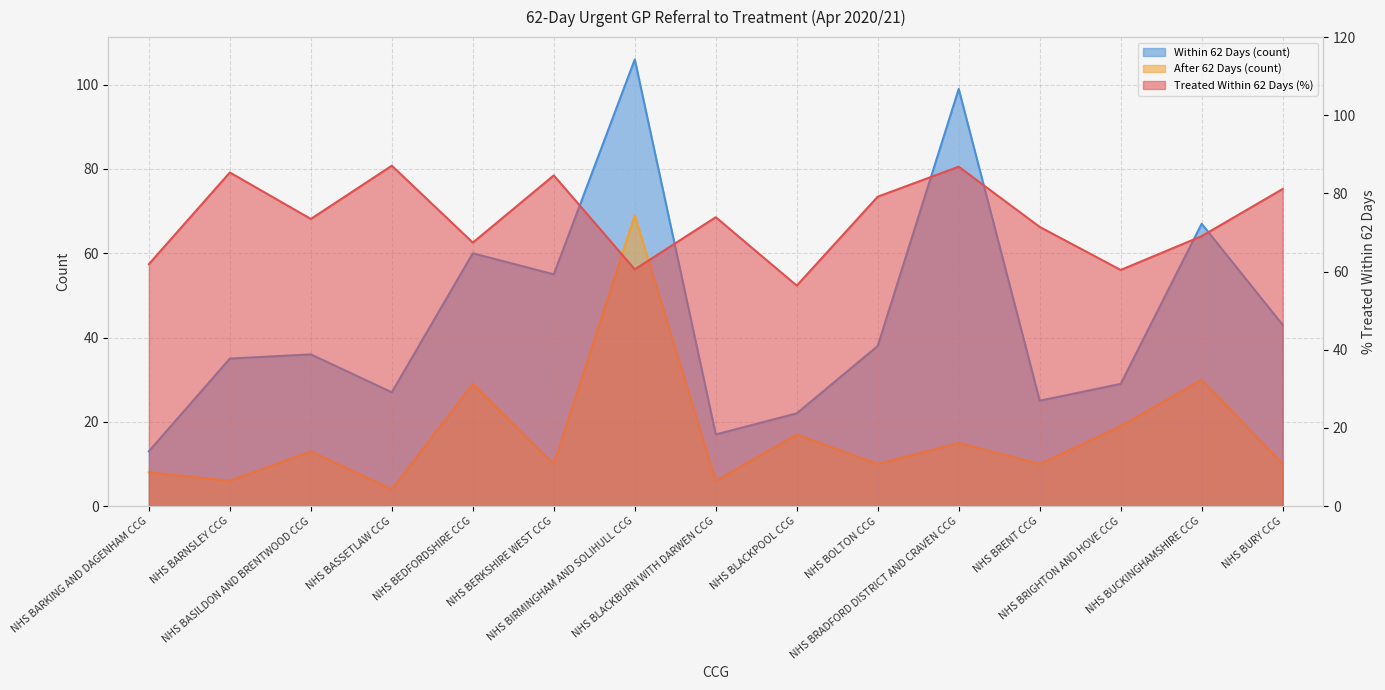

In Treated Within 62 Days (%), how many points are lower than both neighbors (excluding endpoints)?

5